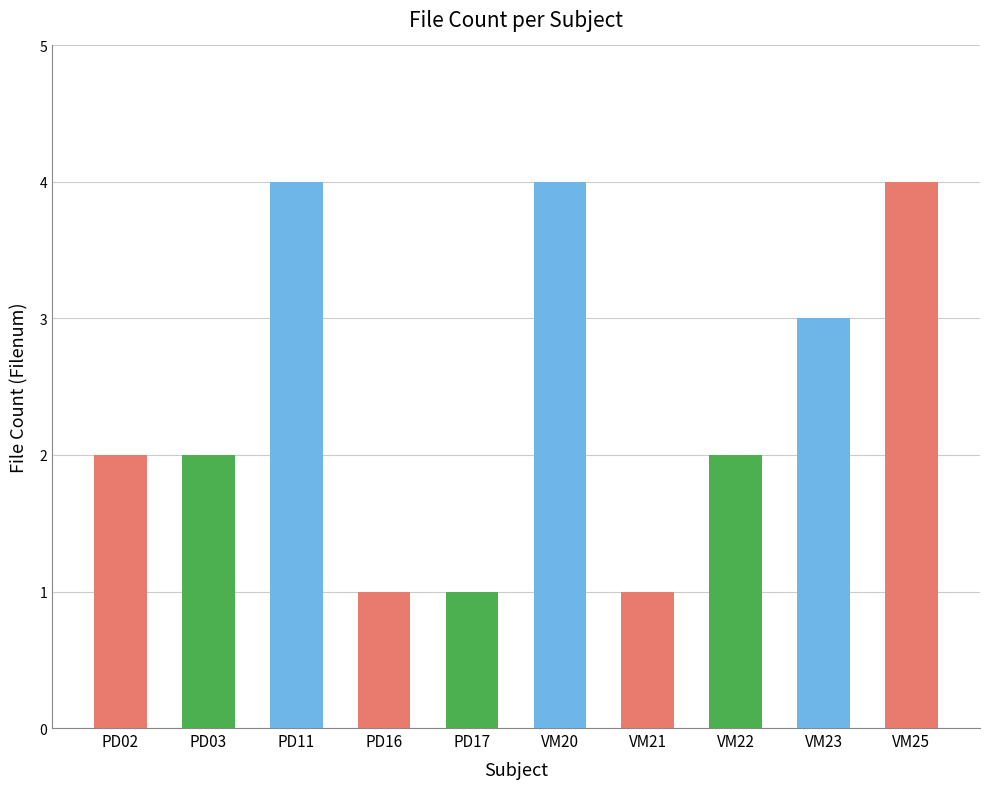

Reading right to left, what are all the values shown in this chart?

4	3	2	1	4	1	1	4	2	2